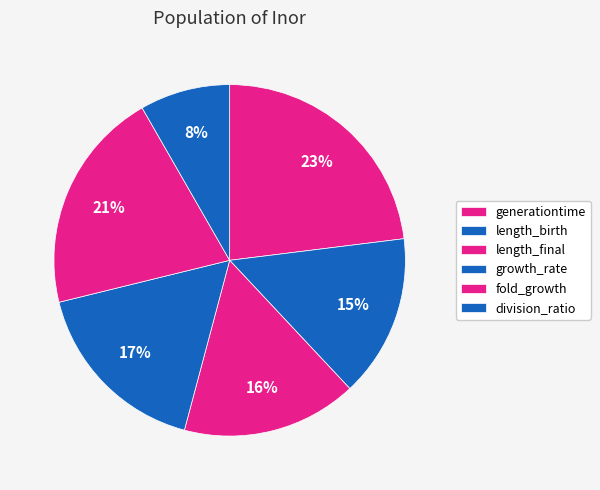

How many segments does this pie chart have?

6